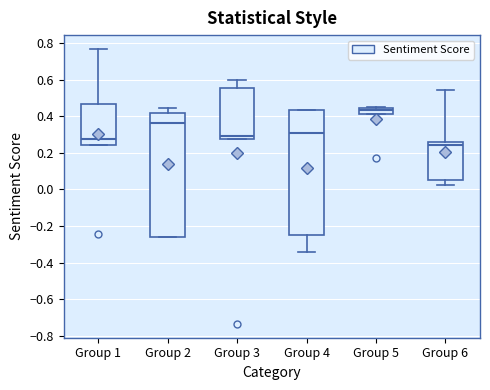

Which box has the highest median line?

Group 5